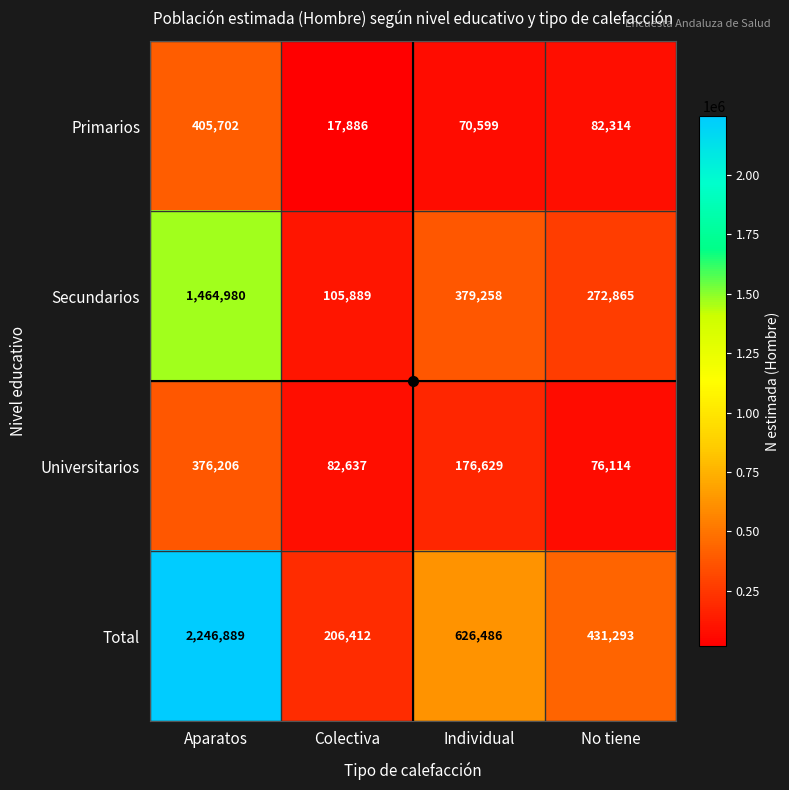

Count the number of data series in this chart.

4